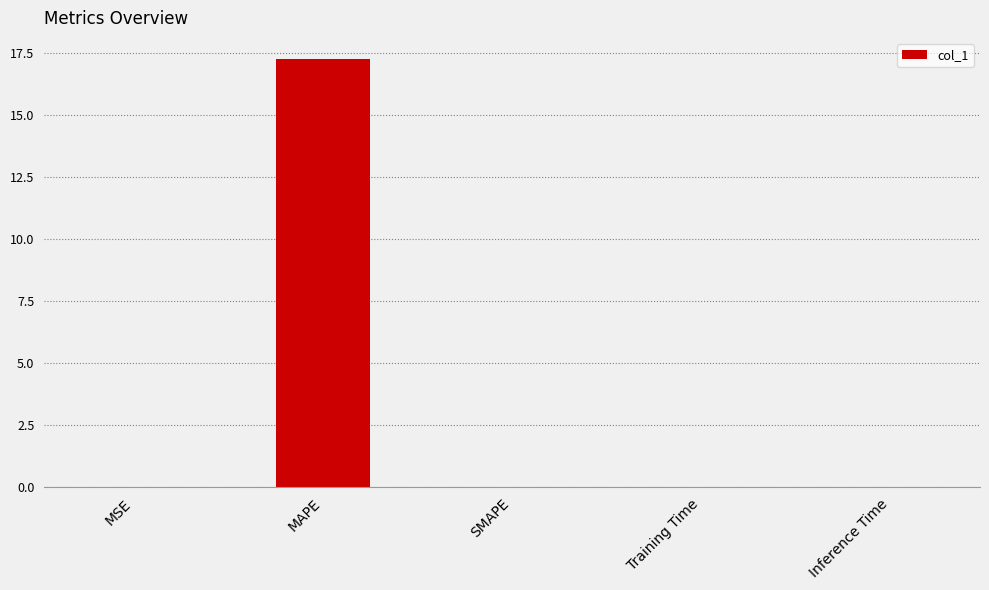

What is the average value?

3.4